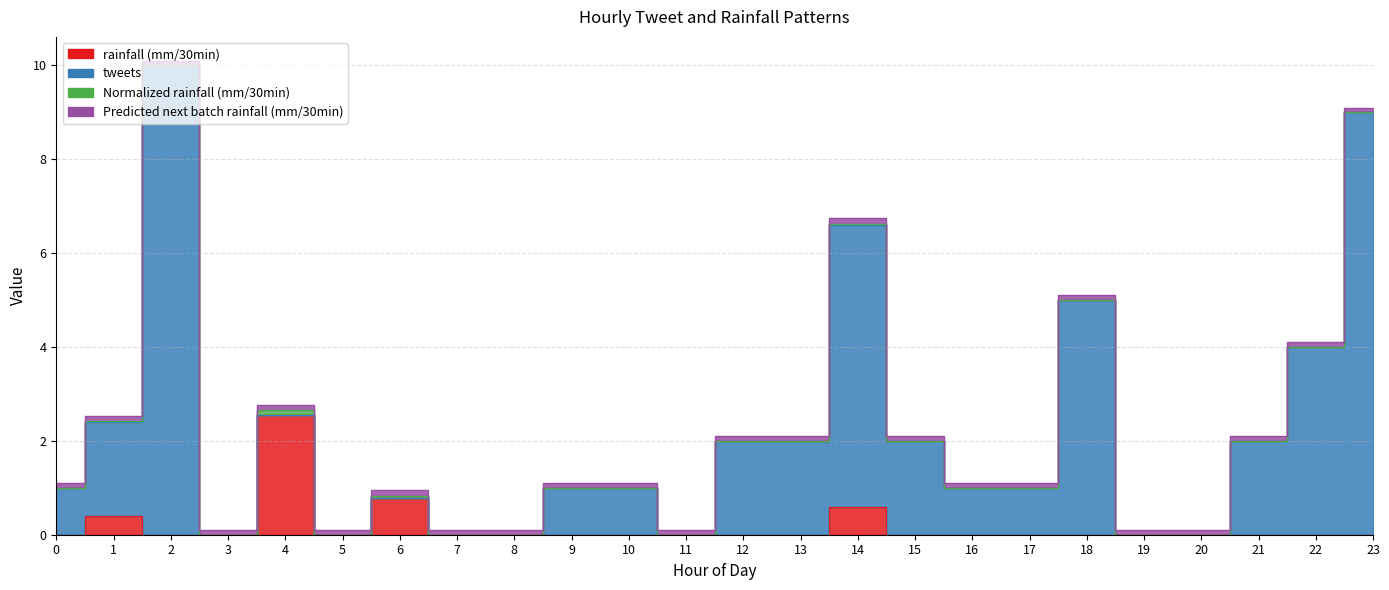

What is the average value of the rainfall (mm/30min) series?

0.2